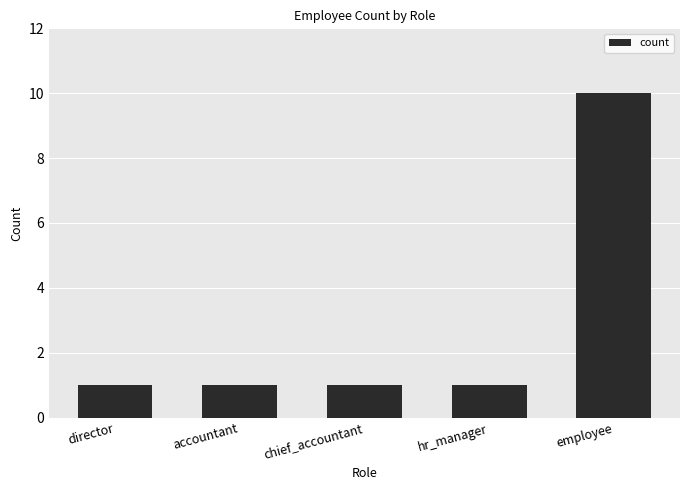

What is the ratio of the value at chief_accountant to the value at accountant?

1.0